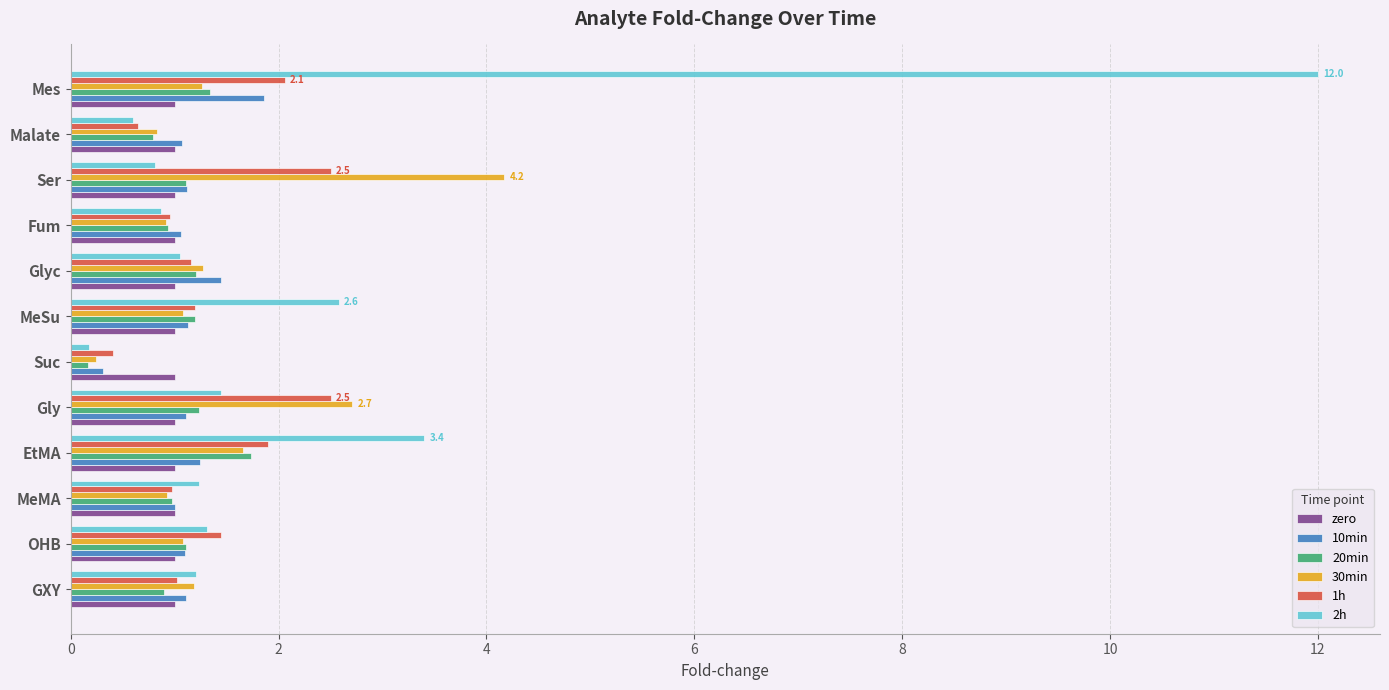

Which category has the lowest value in the 30min series?

Suc